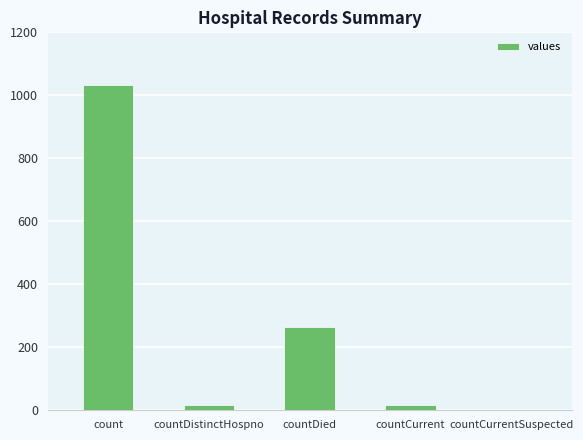

Are the bars horizontal?

No